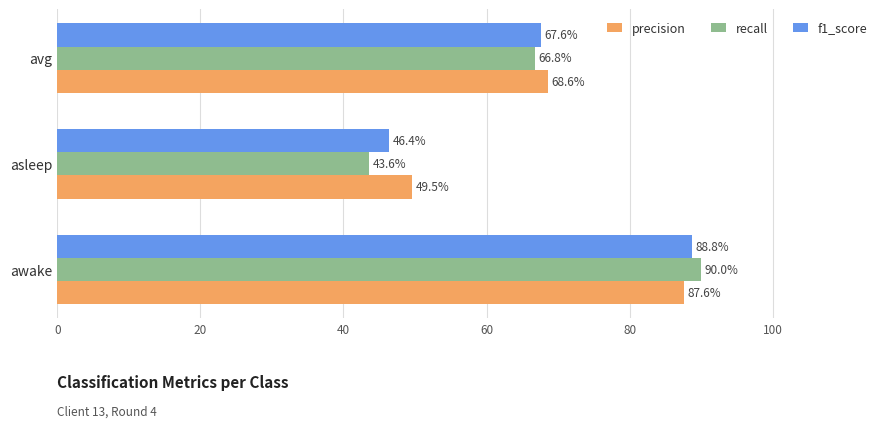

List the series in order of their overall mean, lowest first.

recall, f1_score, precision